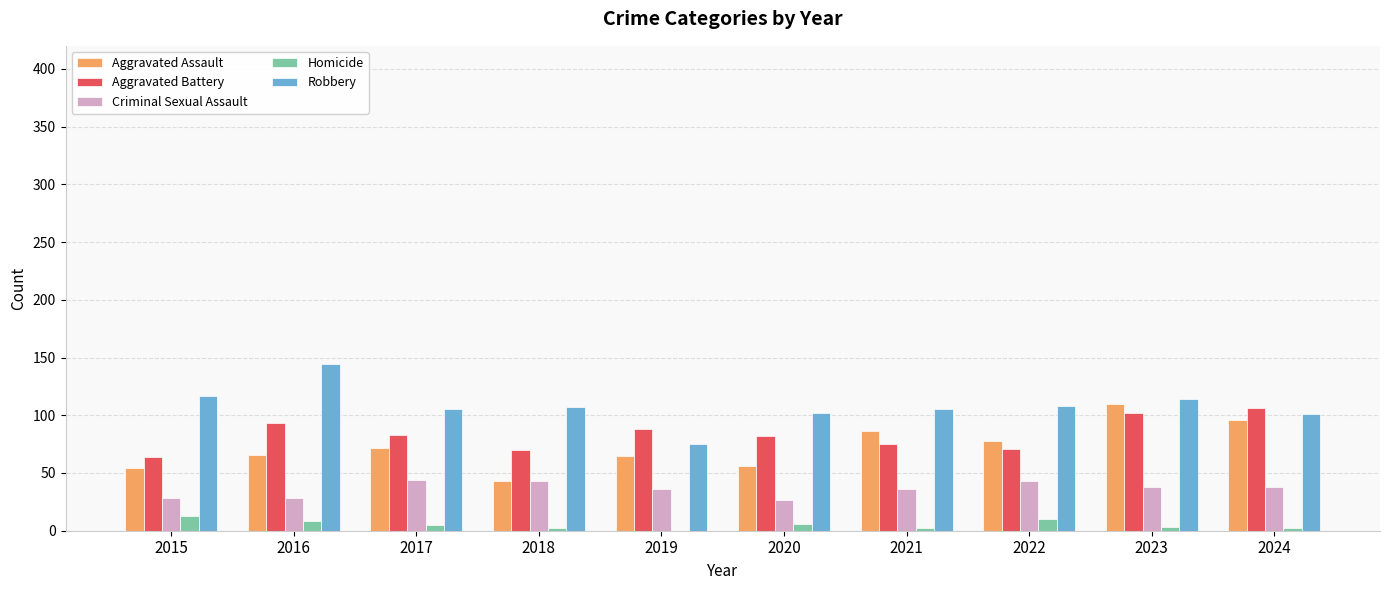

What are all the series names shown in the legend?

Aggravated Assault, Aggravated Battery, Criminal Sexual Assault, Homicide, Robbery